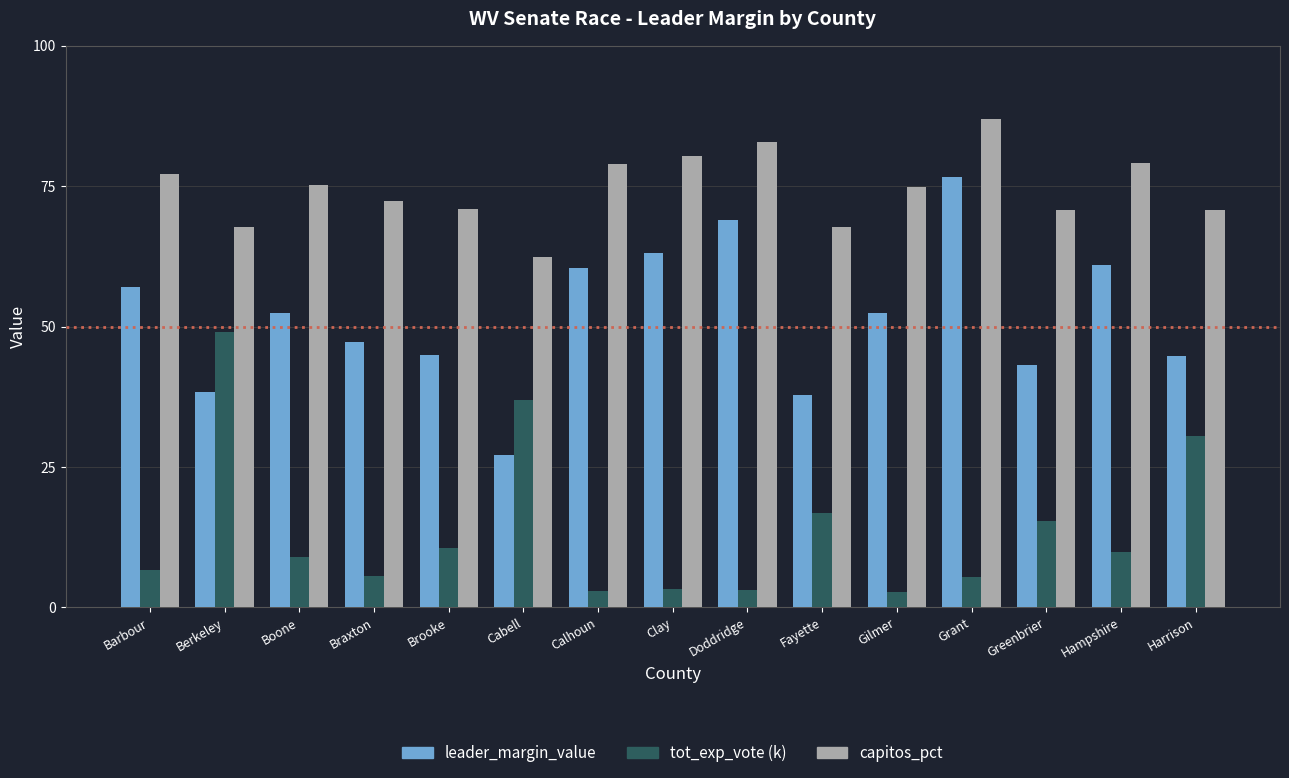

Where does the tot_exp_vote (k) series first go above 8?

Berkeley